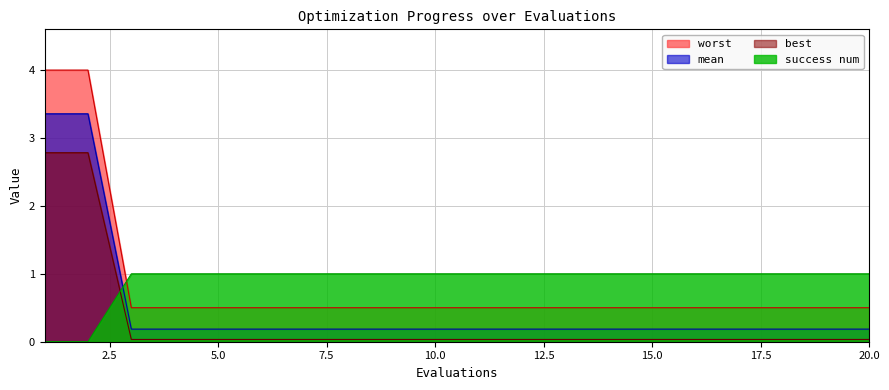

How many values in the worst series are below 1?

2